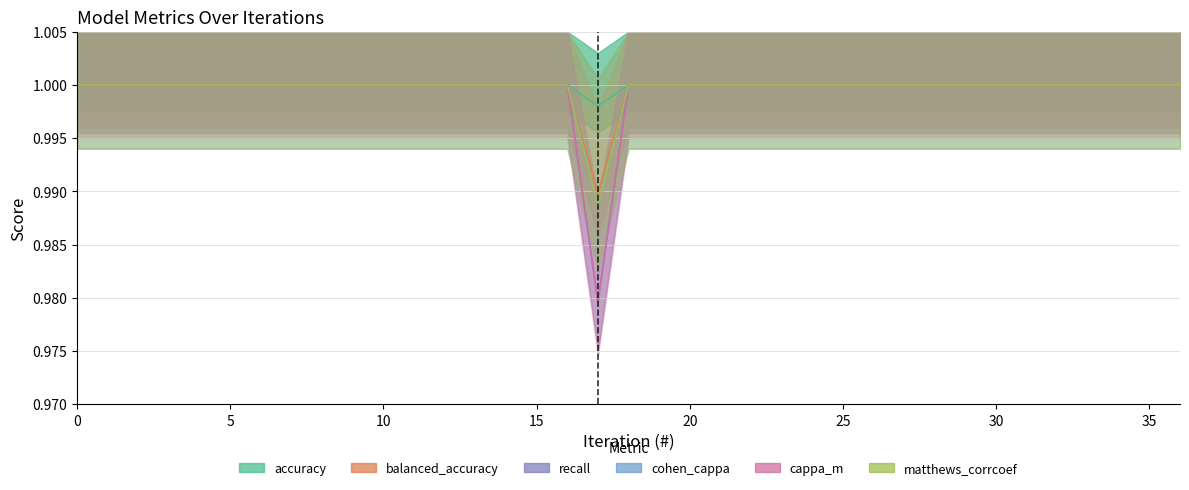

List the series in order of their peak value, lowest first.

accuracy, balanced_accuracy, recall, cohen_cappa, cappa_m, matthews_corrcoef